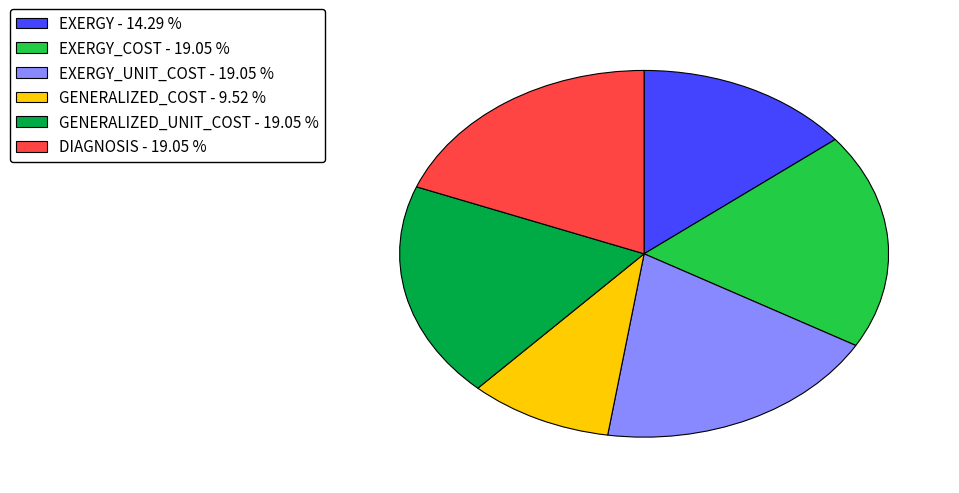

Is there any slice that represents more than half of the pie?

No